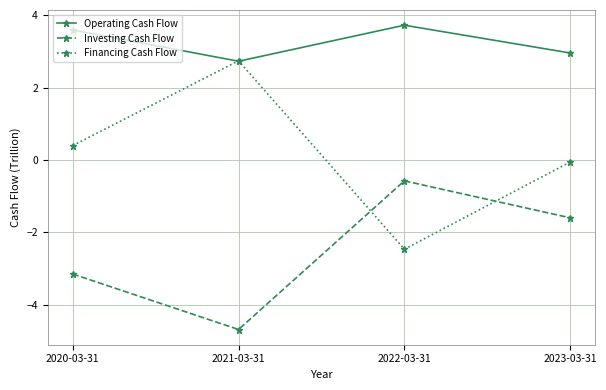

List the labels in order of Operating Cash Flow value, largest first.

2022-03-31, 2020-03-31, 2023-03-31, 2021-03-31